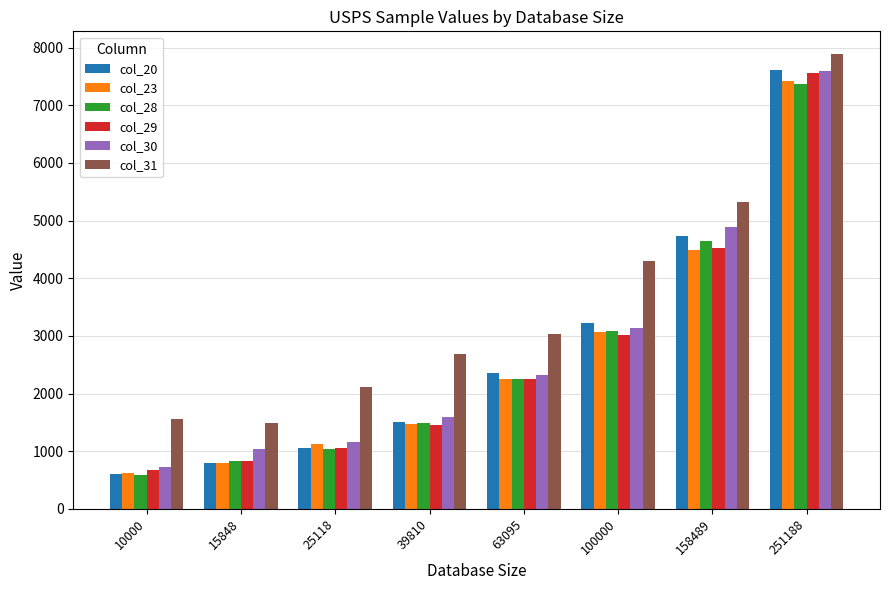

How many bars are there in each group?

6